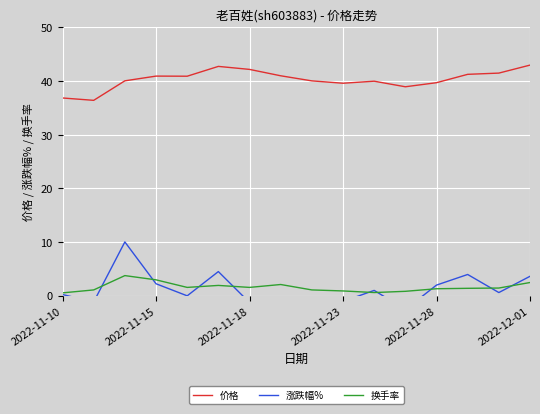

What is the maximum value for 换手率?

3.7